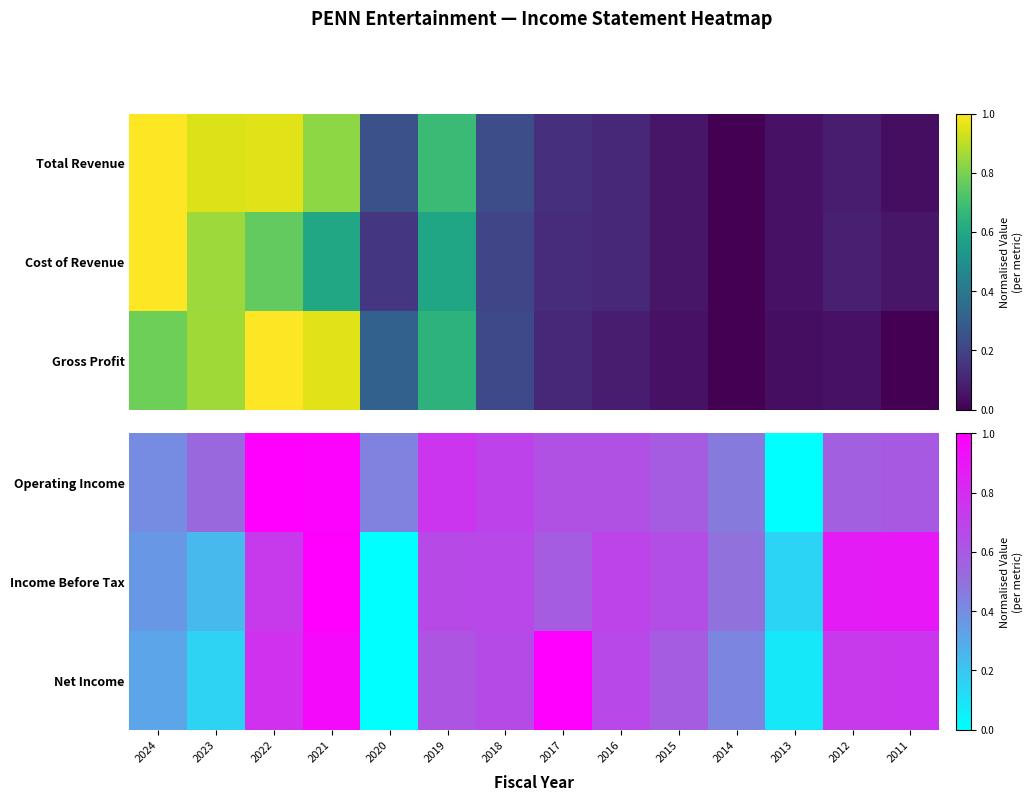

Which has a higher value, 2018 or 2013?

2018